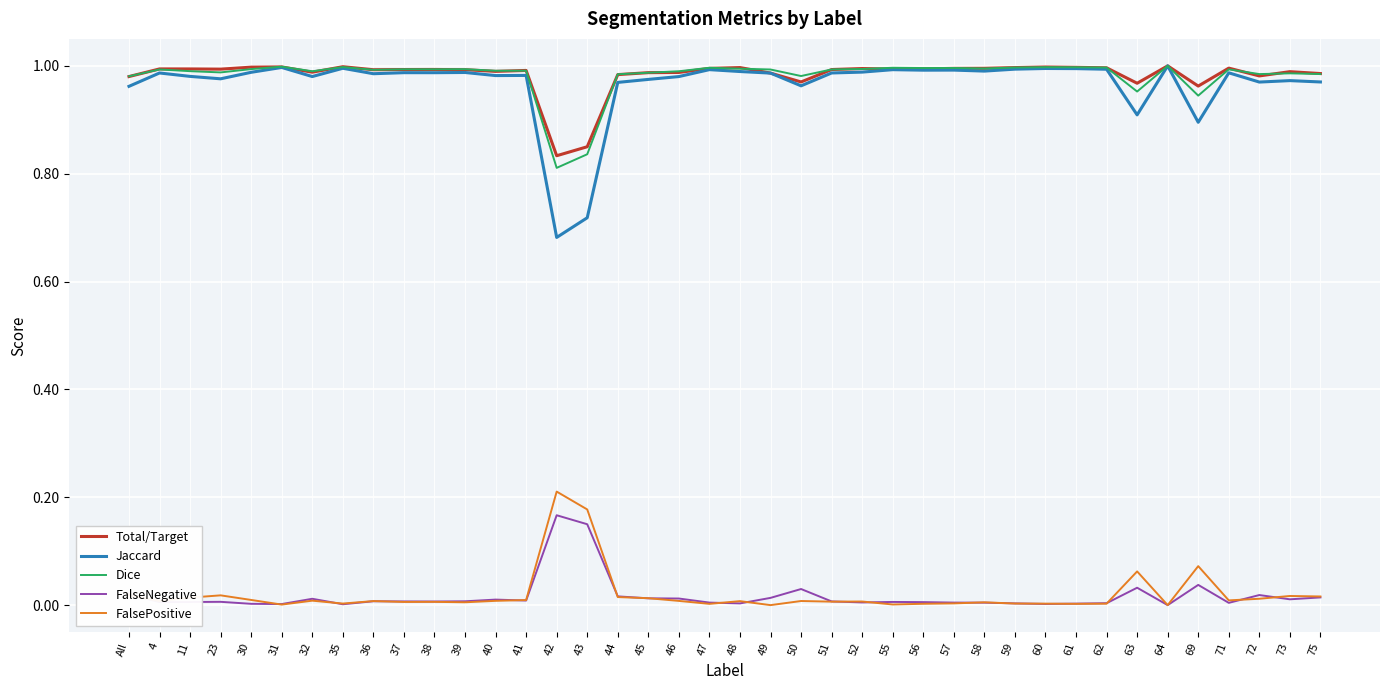

The Total/Target series shows 1.0 at 39. True or false?

True